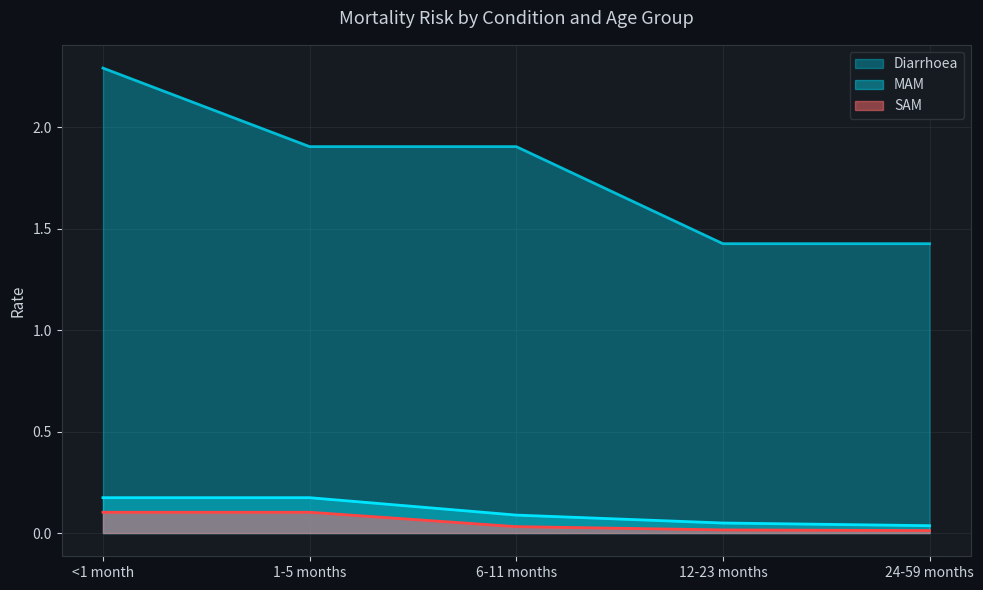

How many SAM values are between 0 and 1?

5